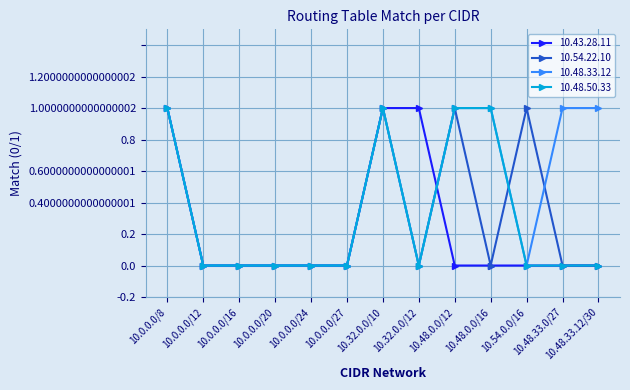

Is the value of 10.48.33.12 at 10.32.0.0/10 greater than the value of 10.54.22.10 at 10.0.0.0/16?

Yes